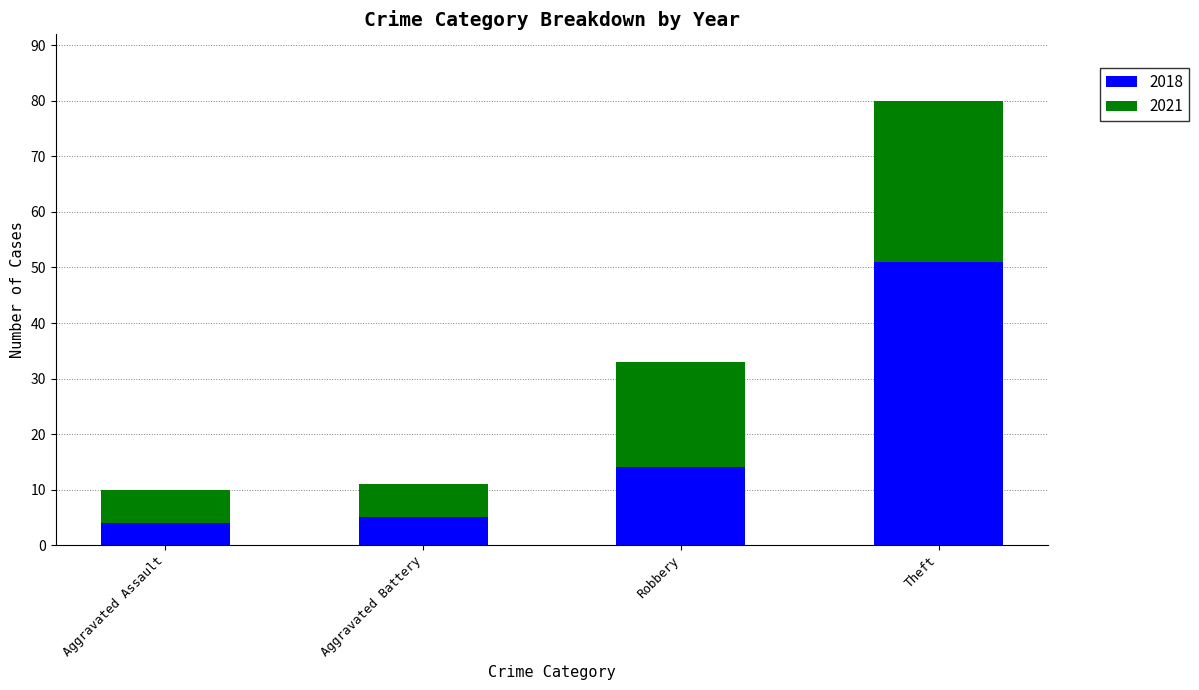

What is the total value across all series at Aggravated Assault?

10